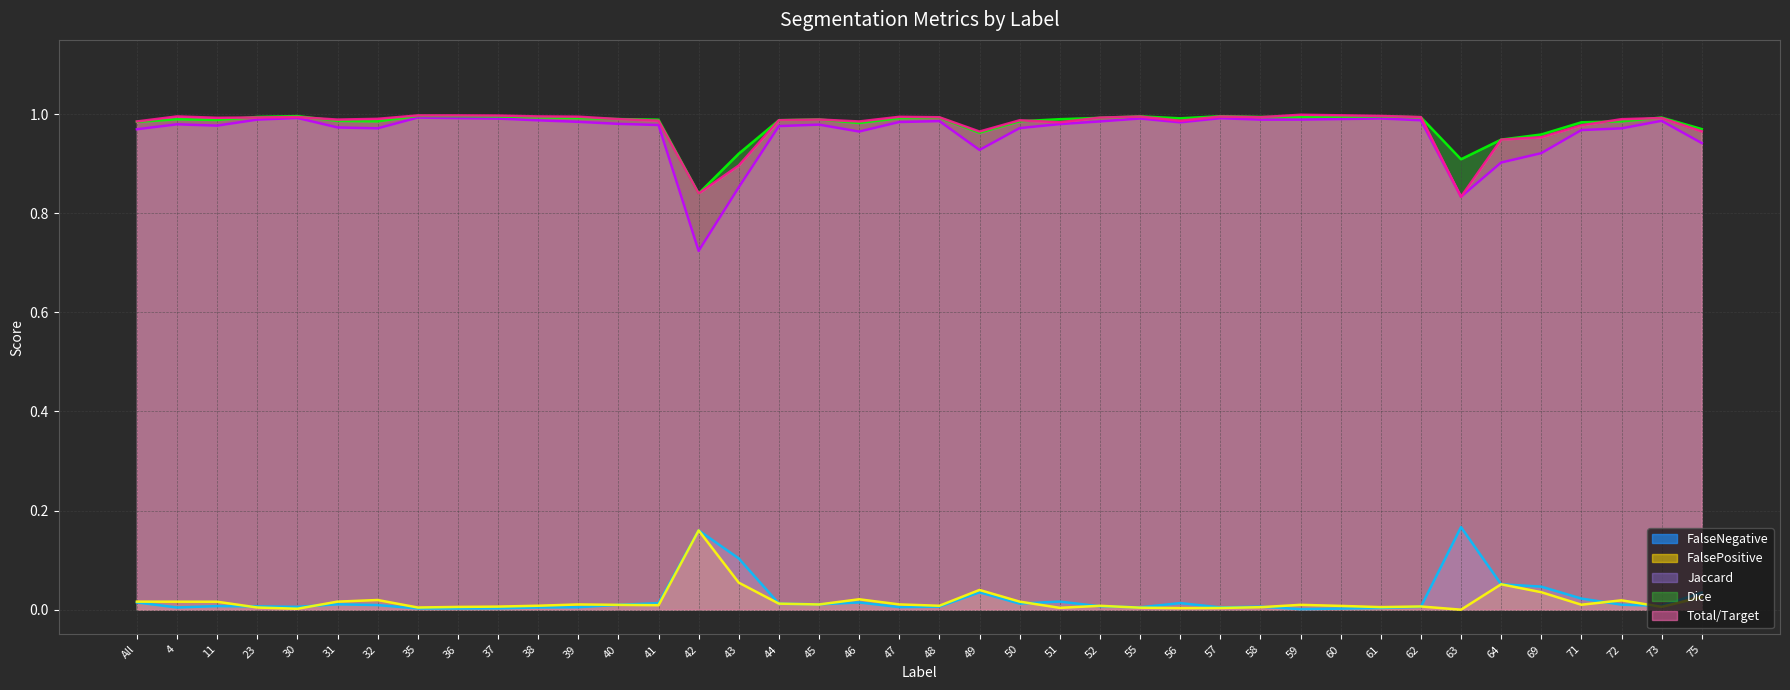

Where is the first local minimum for Total/Target (line)?

11